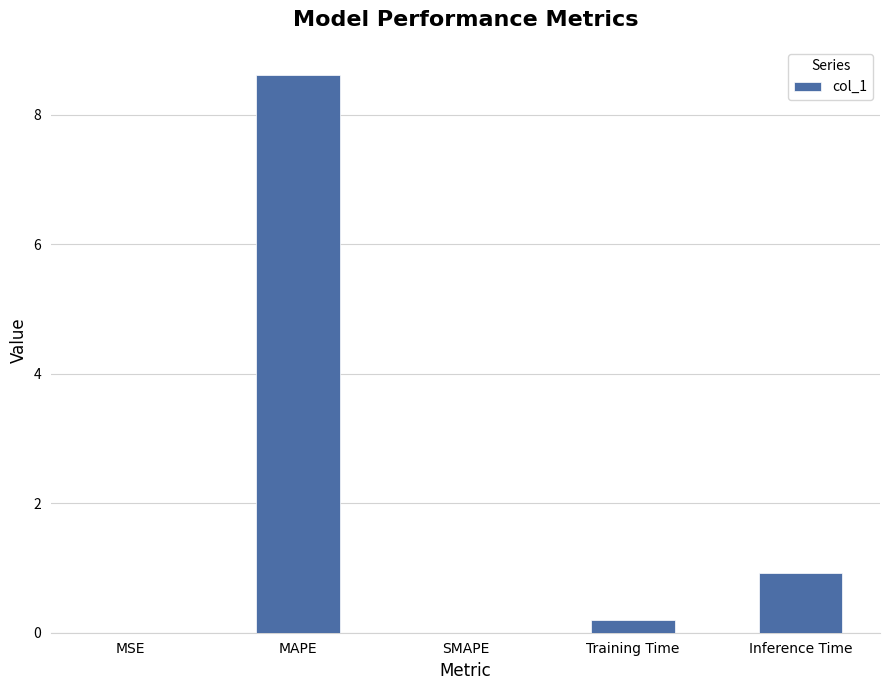

Between Training Time and MSE, which is larger?

Training Time